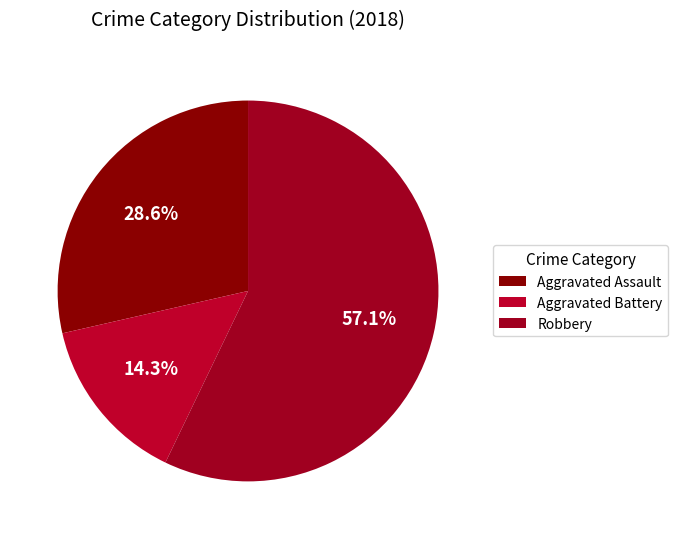

To the nearest percent, what percentage of the pie is Aggravated Assault?

29%